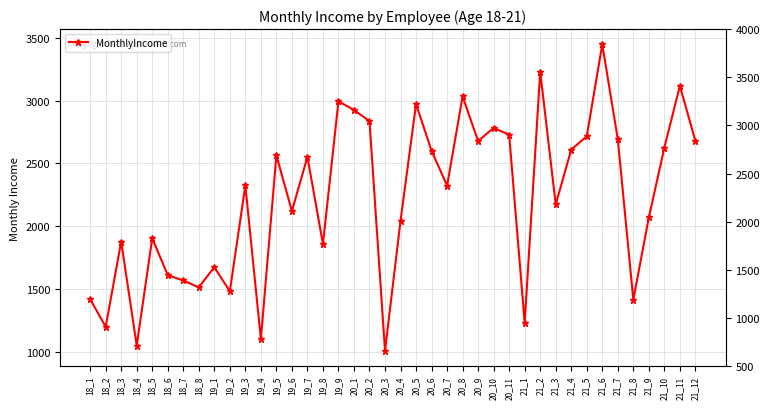

The chart shows a value of 1054 at 20_8. True or false?

False